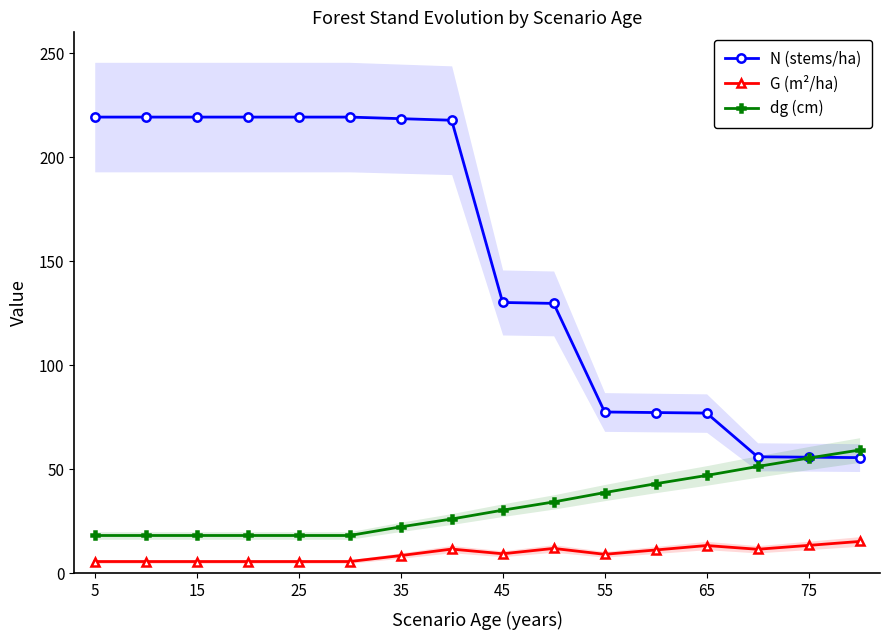

The N (stems/ha) series shows 34.4 at 15. True or false?

False